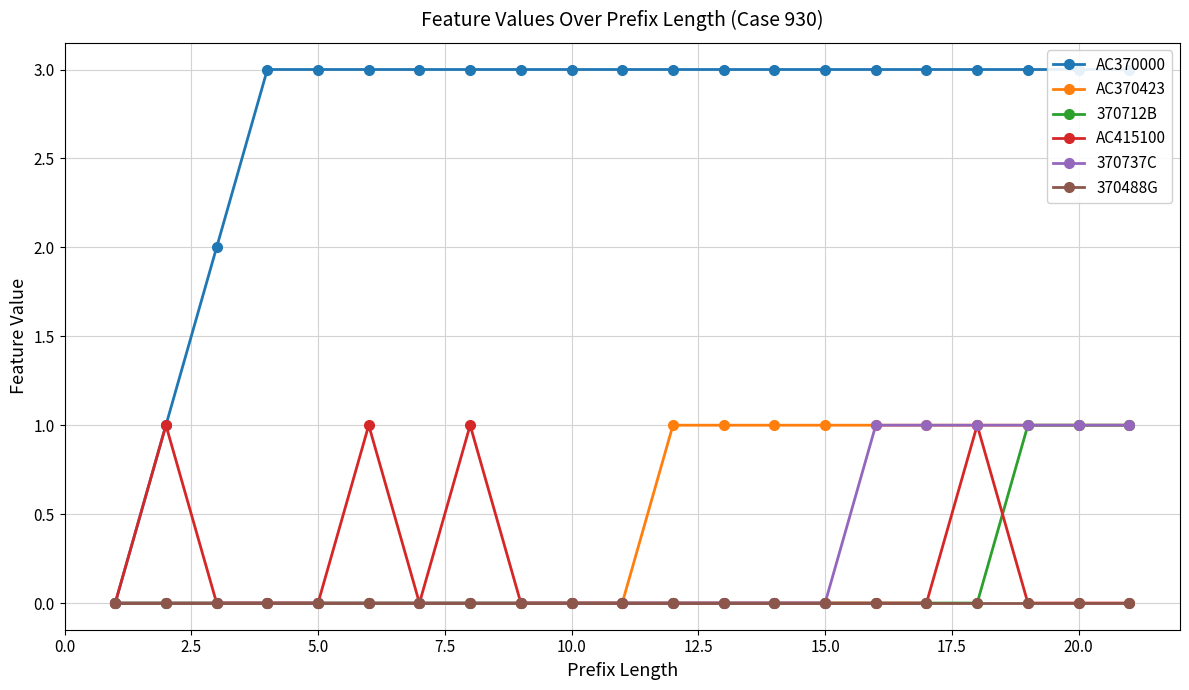

The value of 370712B at 15.0 is 1. True or false?

False